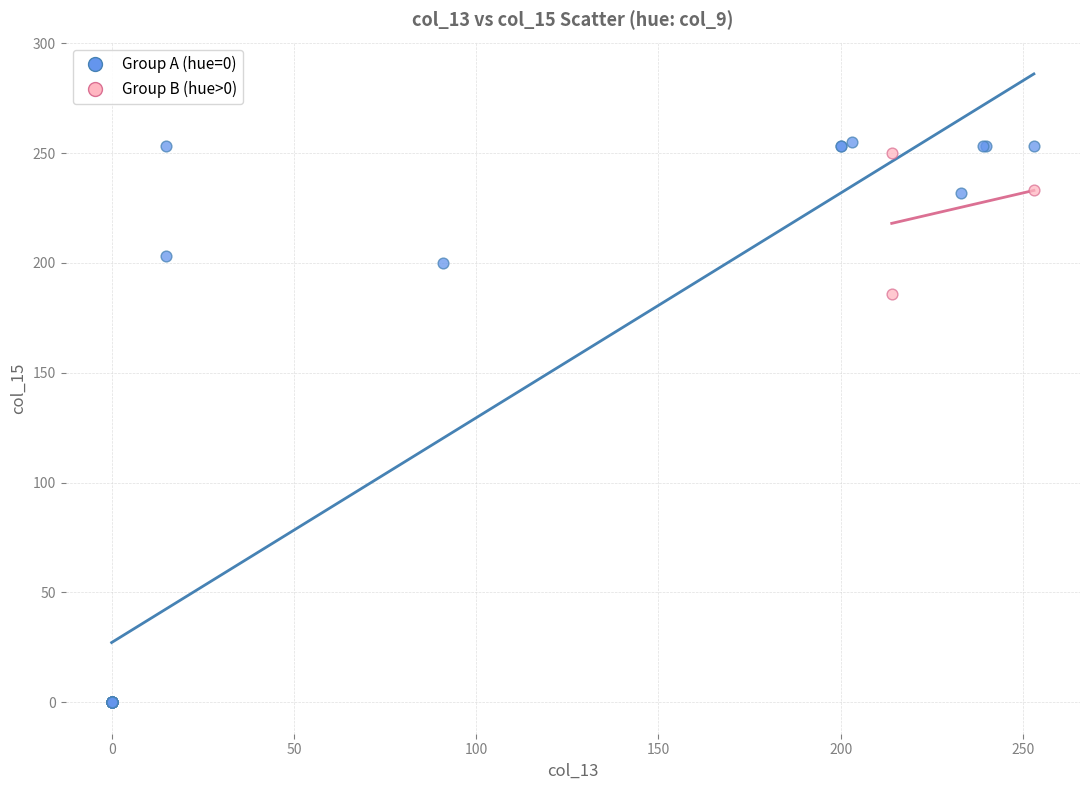

Which series has the largest Y range (max minus min)?

Group A (hue=0)